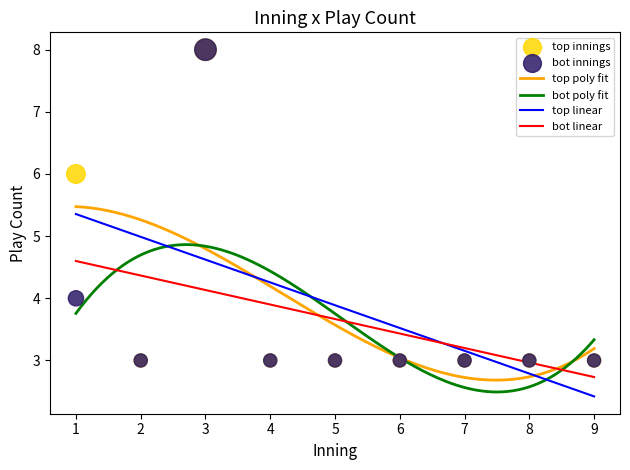

What is the highest value of the bot linear series?

4.6